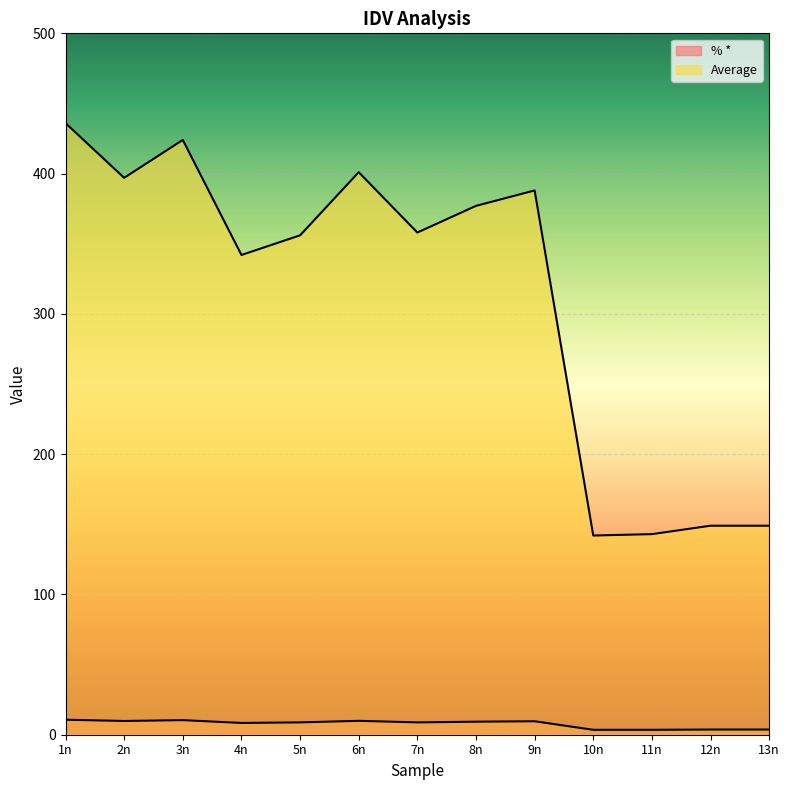

What are all the series names shown in the legend?

% *, Average